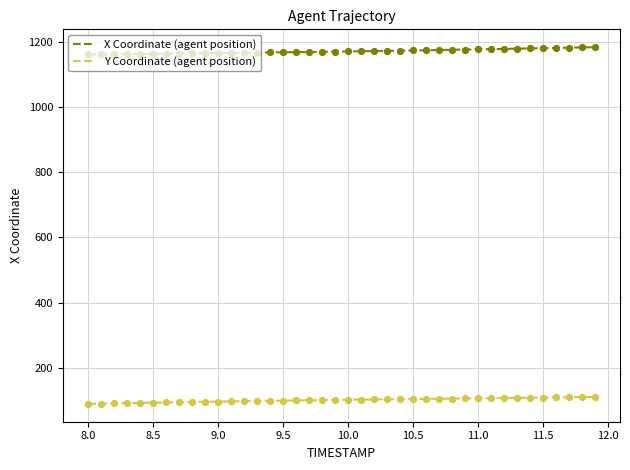

True or false: X Coordinate (agent position) and Y Coordinate (agent position) cross at least once.

False